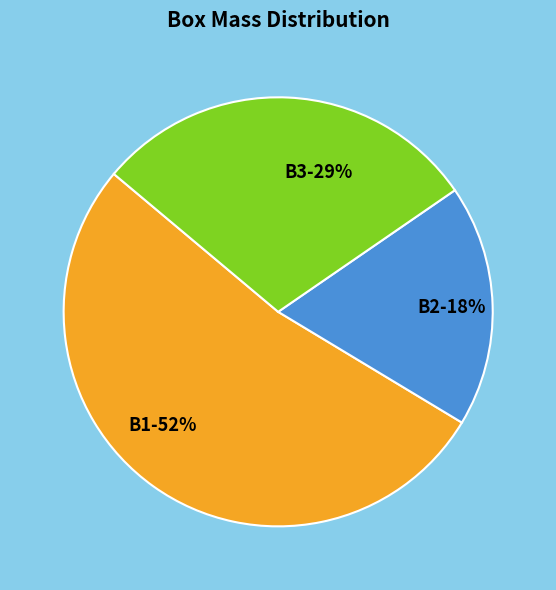

What percentage is the B2 slice, to the nearest percent?

18%